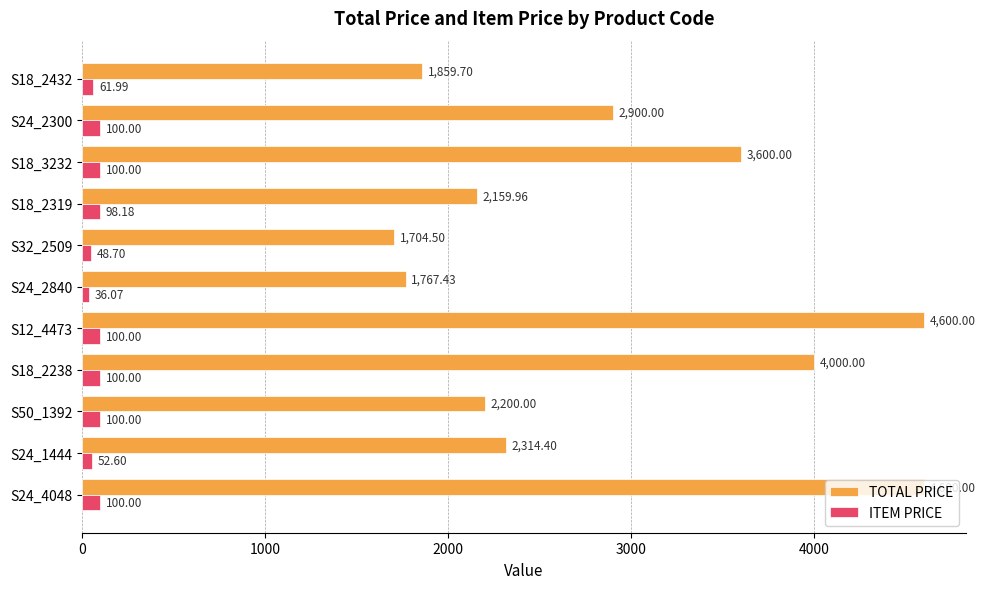

Is the value of ITEM PRICE at S24_4048 greater than the value of TOTAL PRICE at S50_1392?

No